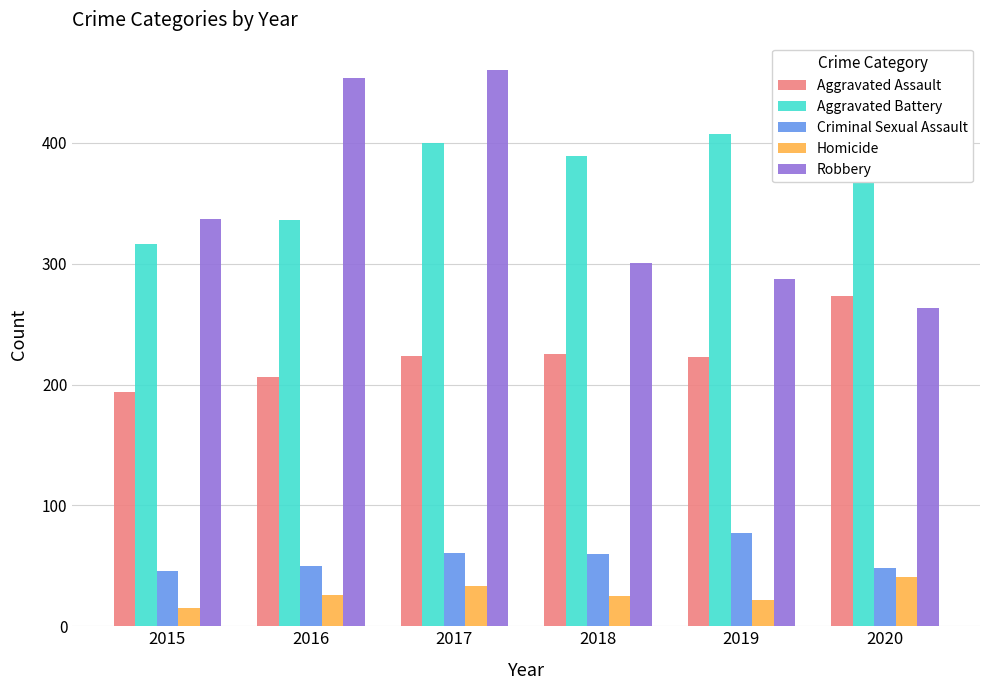

The Criminal Sexual Assault series shows 33 at 2017. True or false?

False